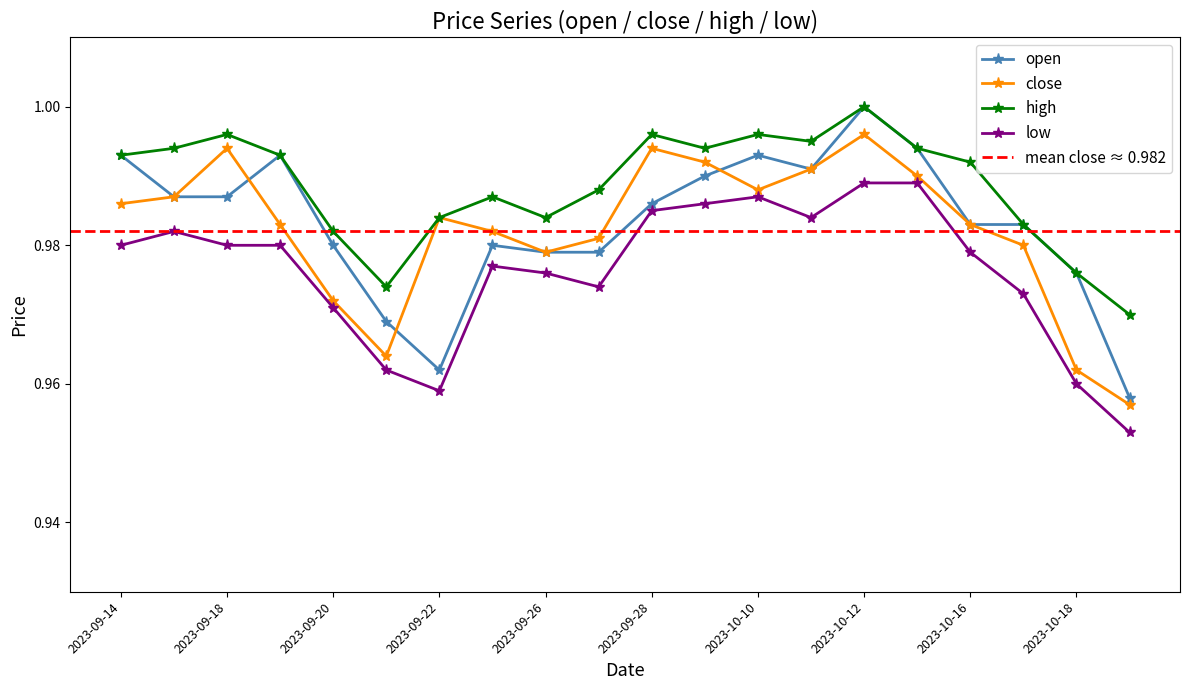

What is the lowest value of the low series?

1.0